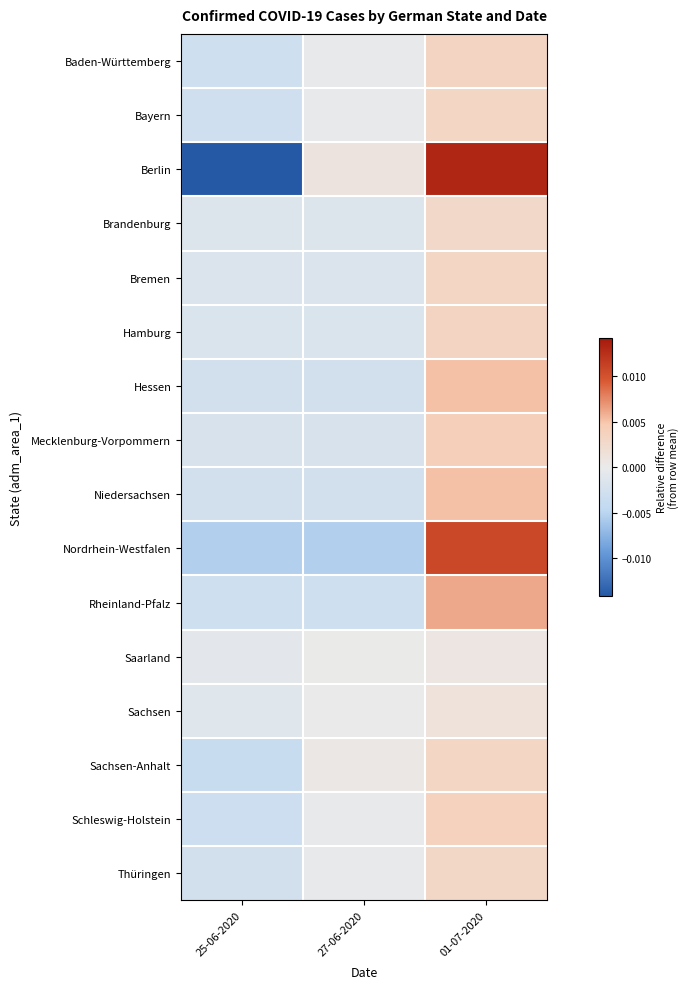

Which has a higher value, 01-07-2020 or 25-06-2020?

01-07-2020